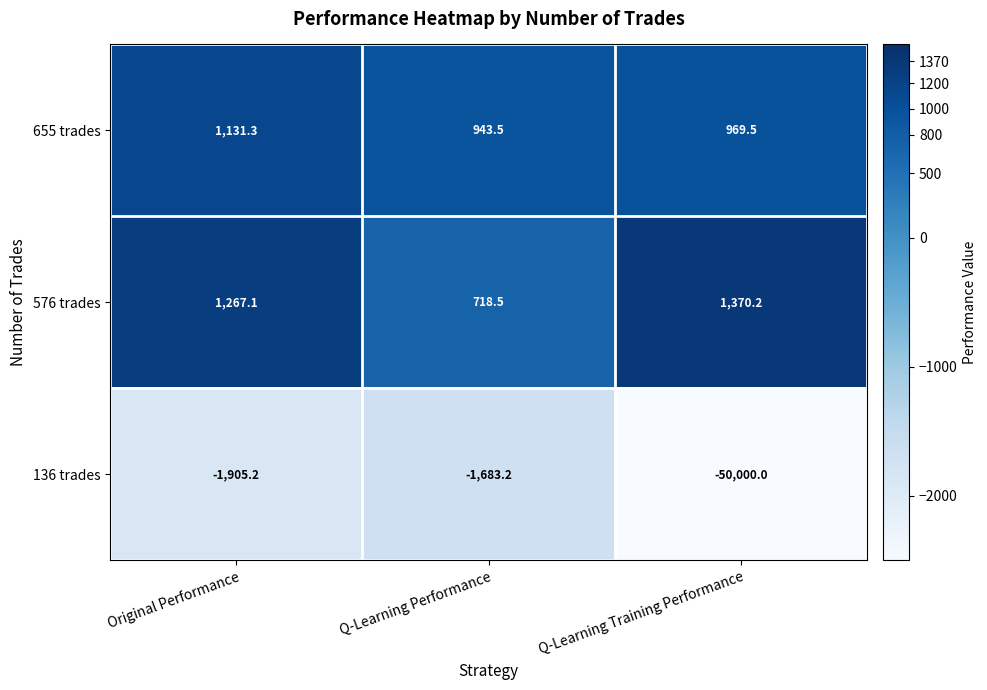

Rank the series at Q-Learning Training Performance from highest to lowest value.

576 trades, 655 trades, 136 trades